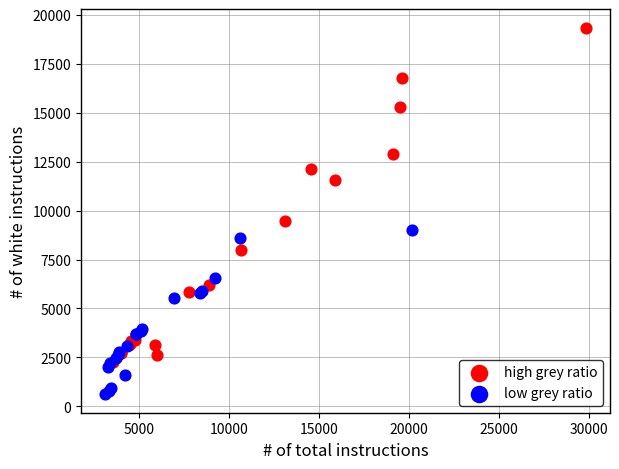

Which series contains the lowest Y value?

low grey ratio